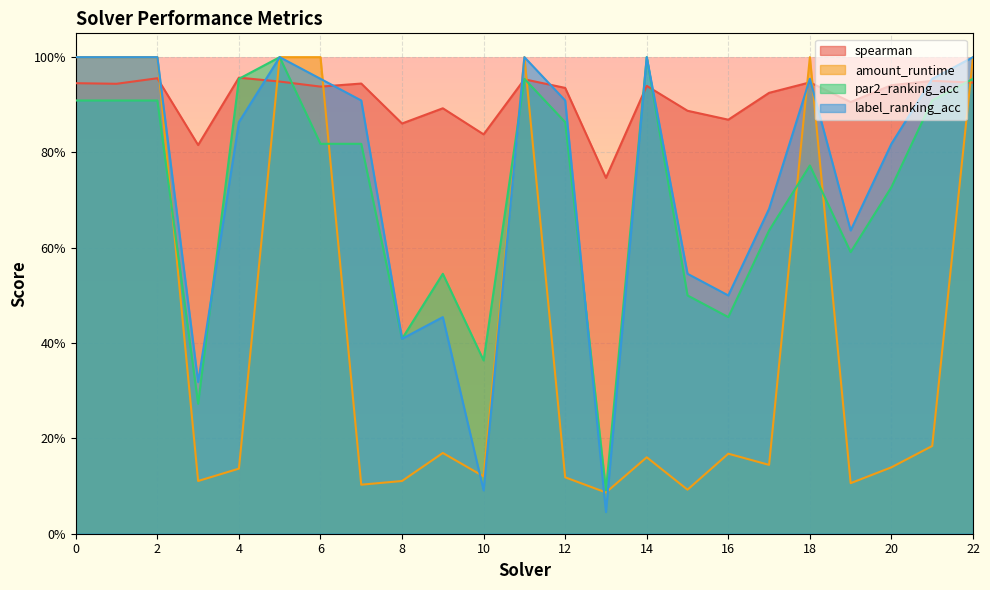

The amount_runtime series shows 1.8 at 22. True or false?

False